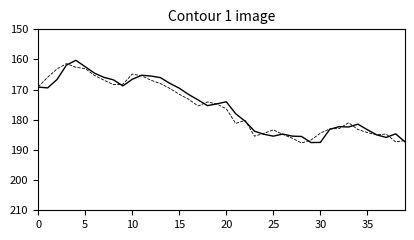

What is the minimum value shown in the chart?

160.3